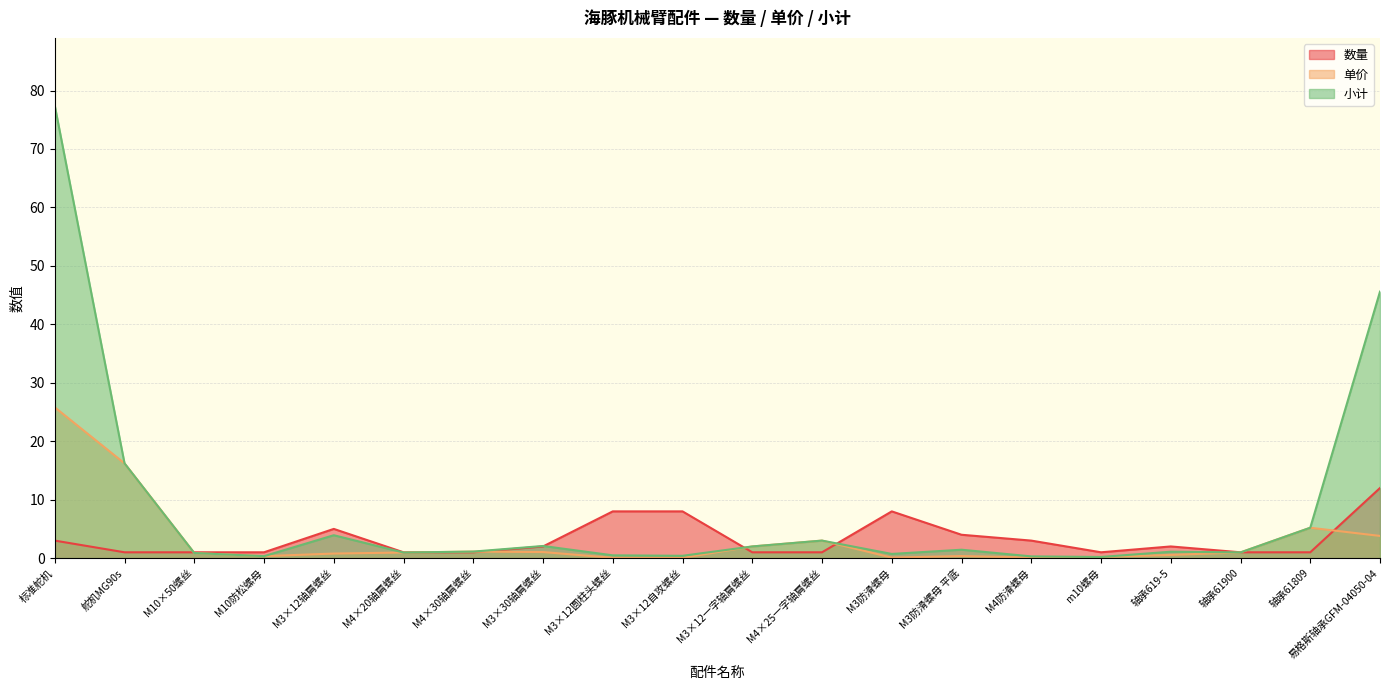

What is the sum of the 单价 values at M3×12自攻螺丝 and M4×25一字轴肩螺丝?

3.0